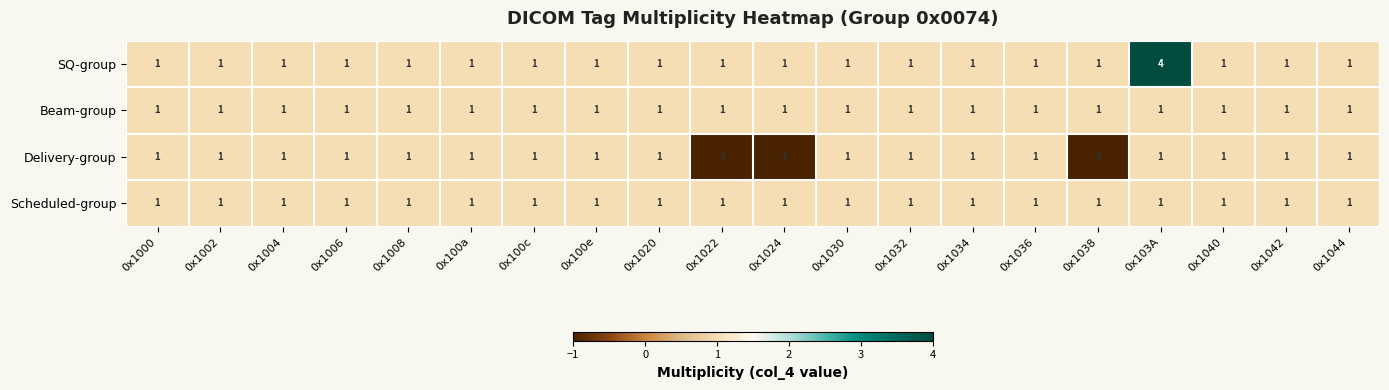

What is the maximum value for SQ-group?

4